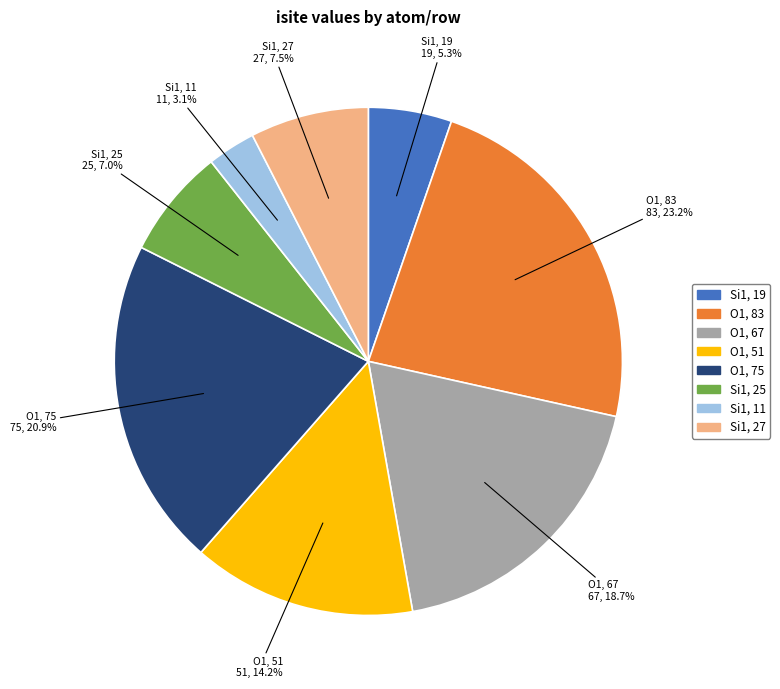

Is there a majority slice in this chart?

No